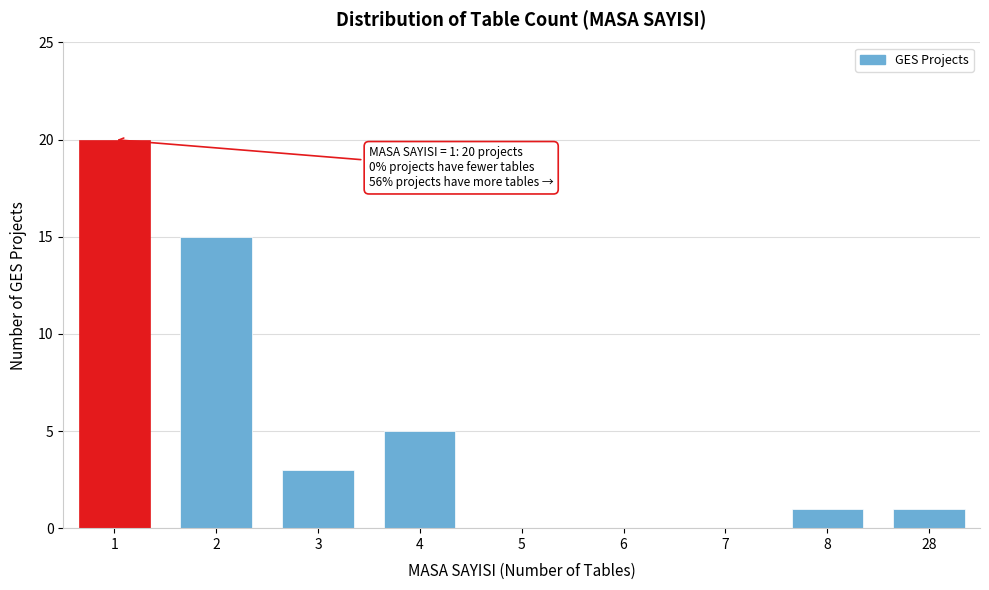

Reading right to left, transcribe all the data shown in this chart.

28=1	8=1	7=0	6=0	5=0	4=5	3=3	2=15	1=20